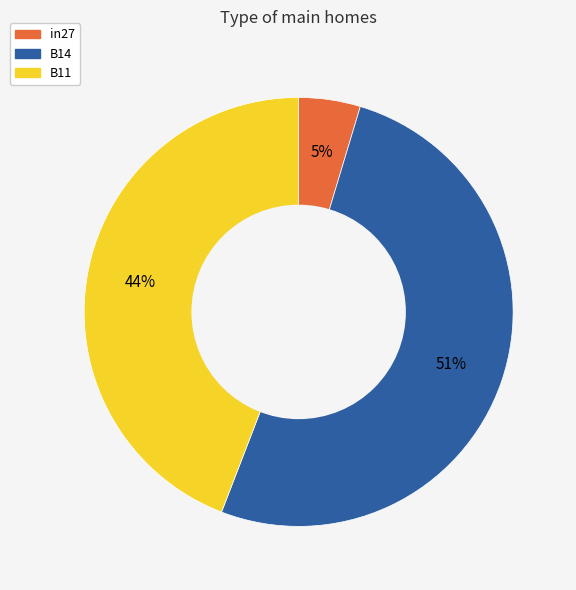

Between in27 and B14, which is larger?

B14